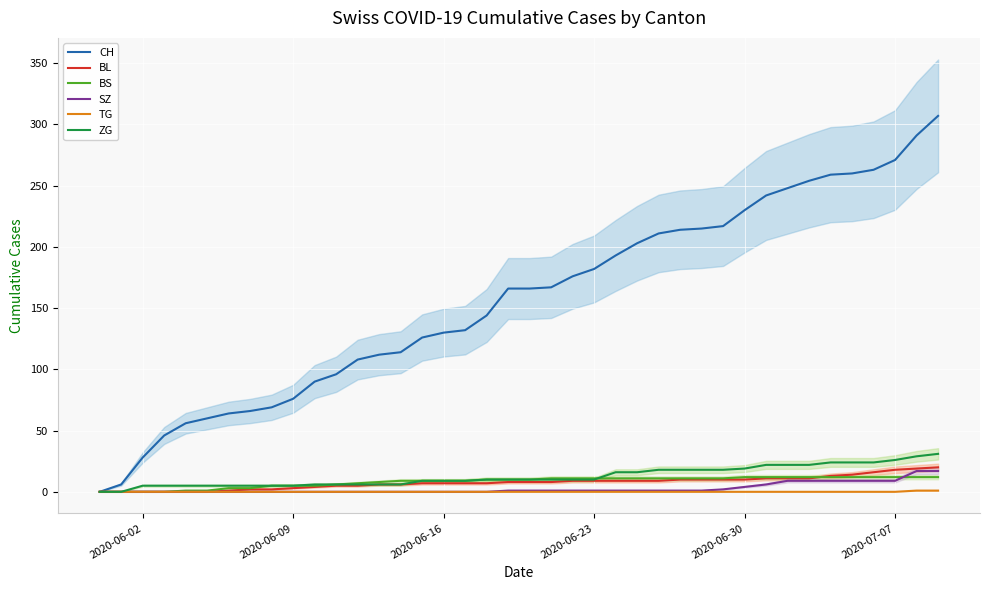

What is the maximum value for BL?

20